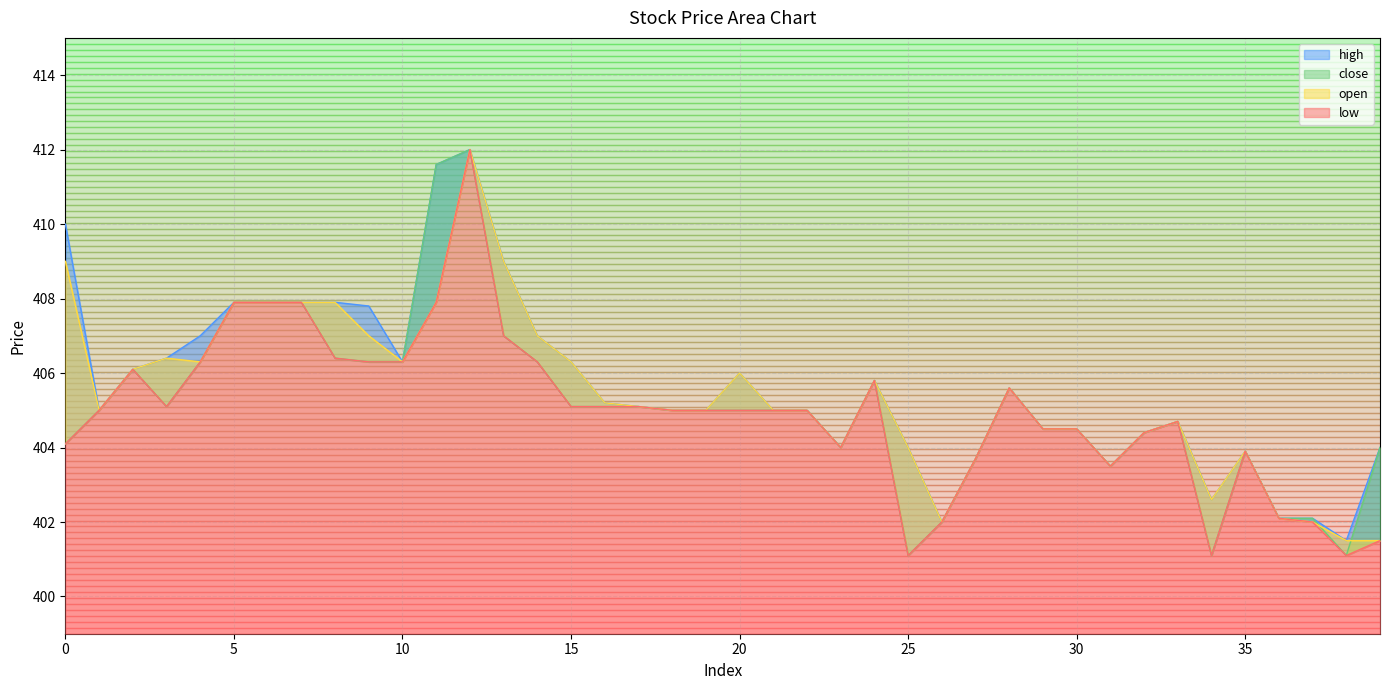

At which label does high reach its peak?

12